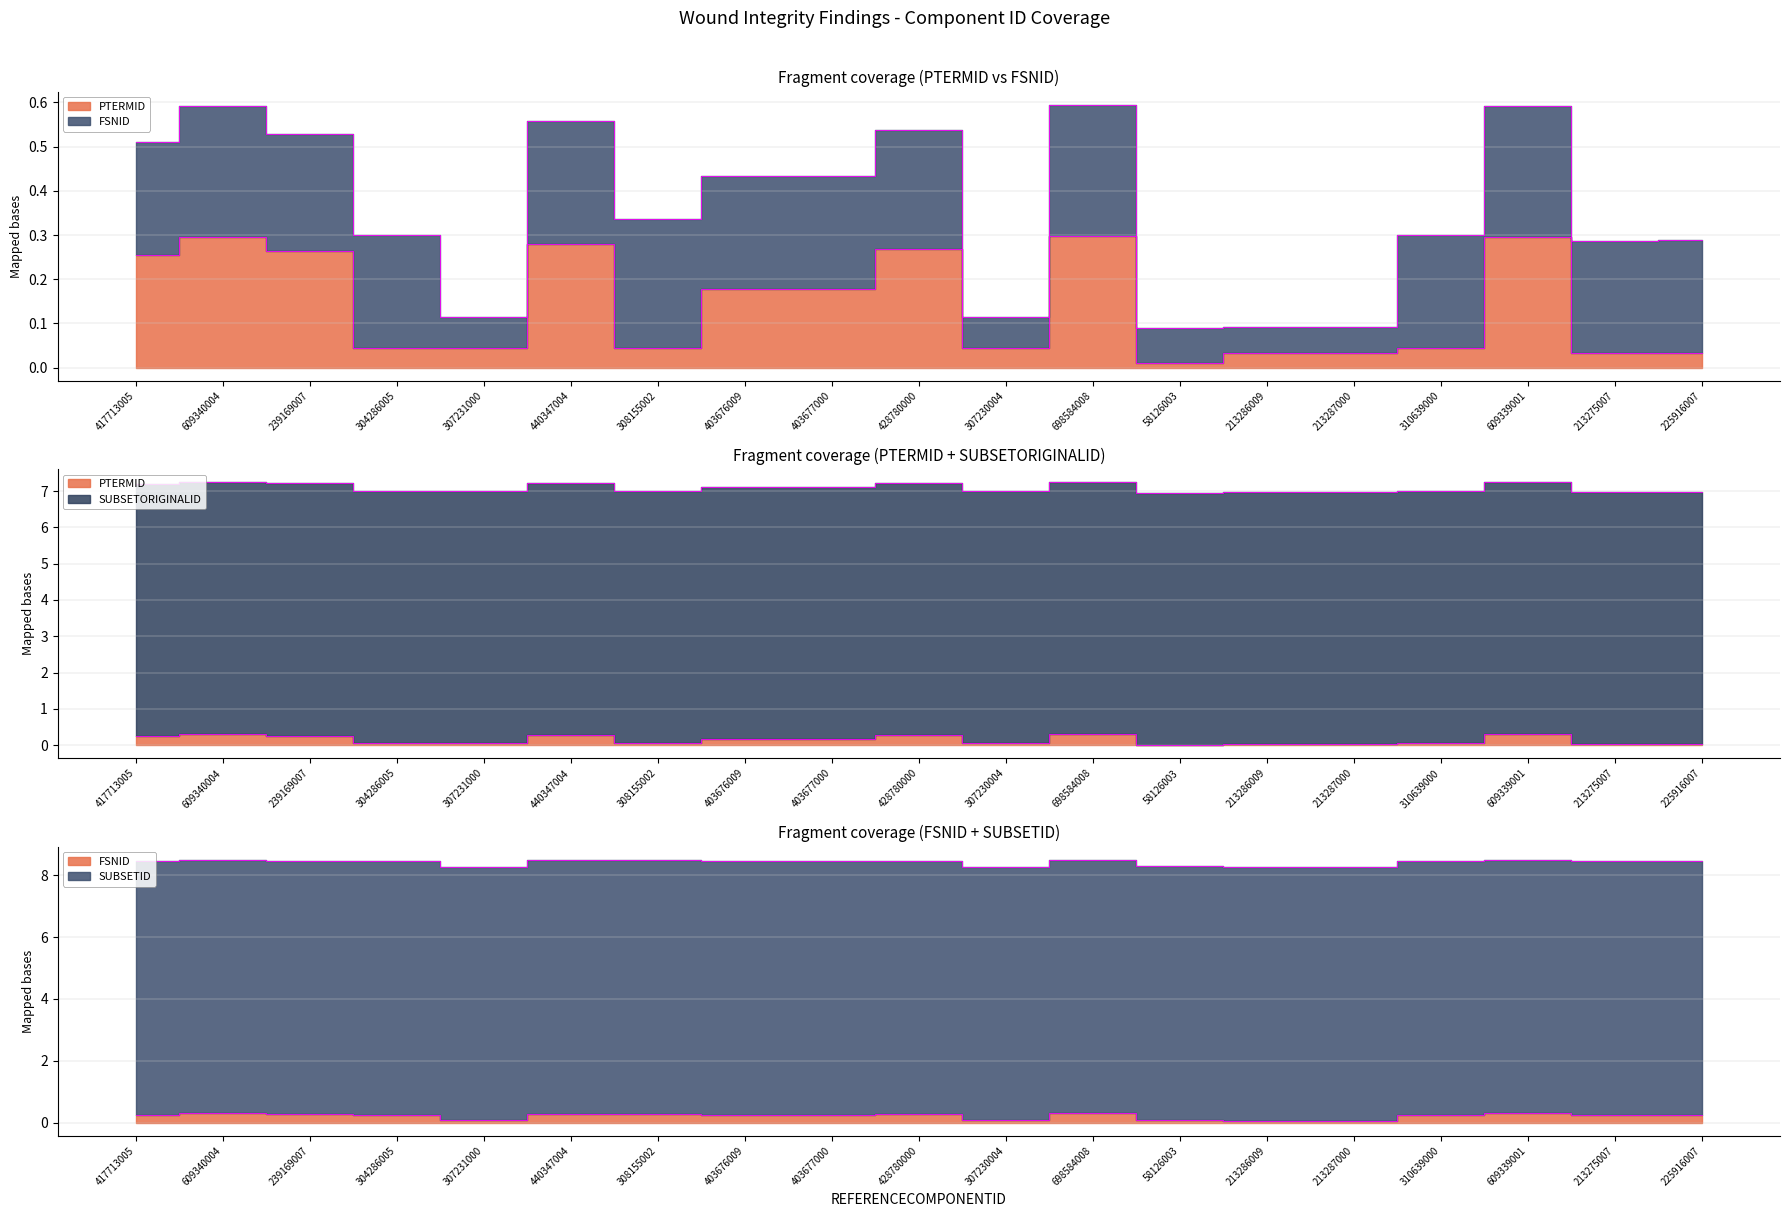

Count the FSNID values in the range 0 to 1.

19